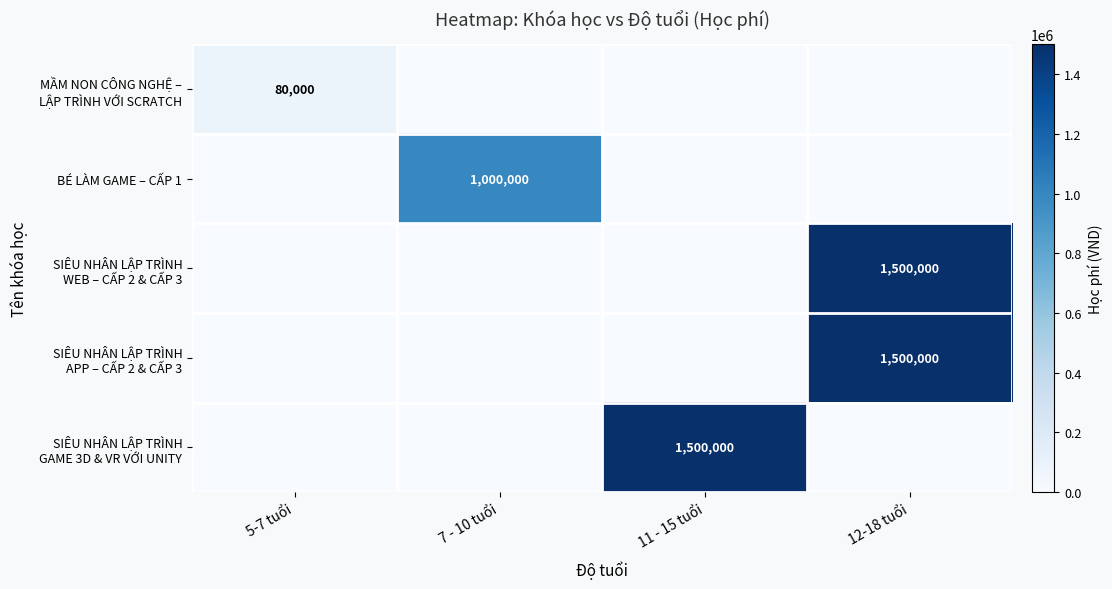

At which category is the sum across all series the highest?

12-18 tuổi